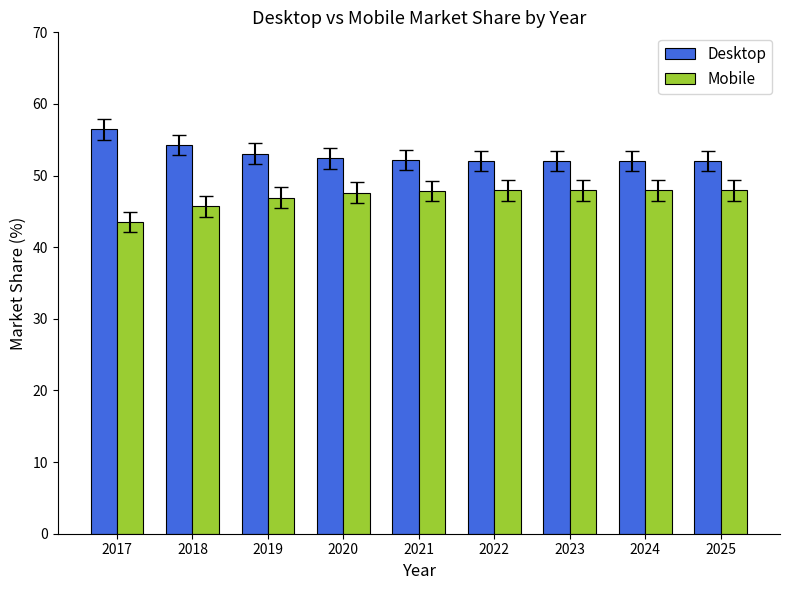

What is the minimum value shown in the chart?

43.5